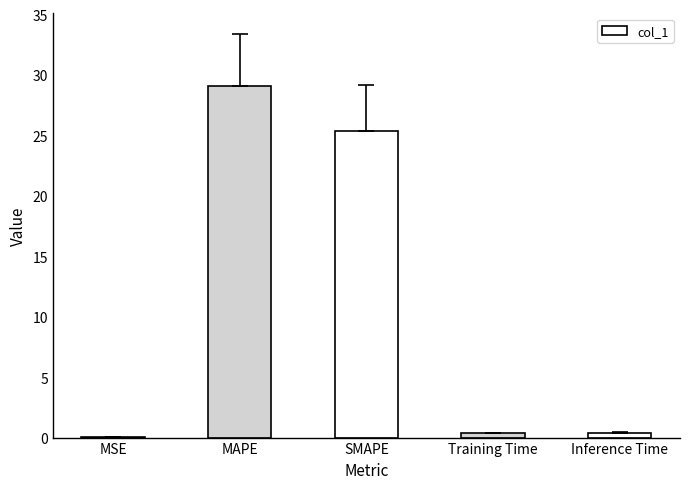

What is the sum of all values?

55.2